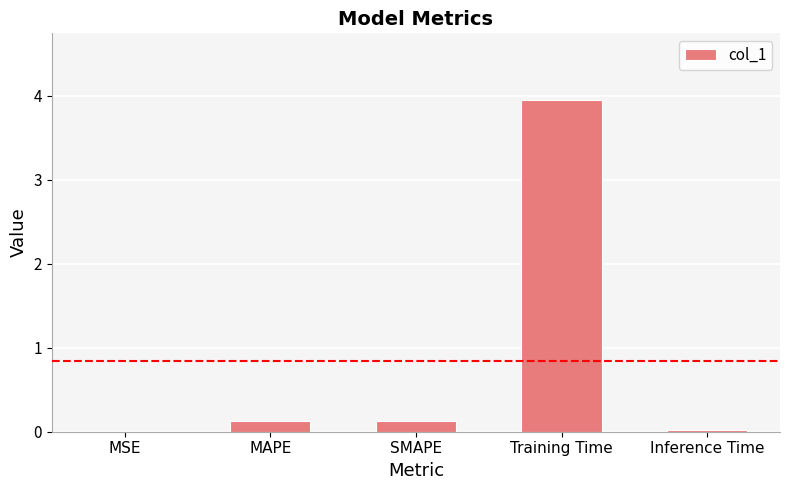

What is the sum of all values?

4.2